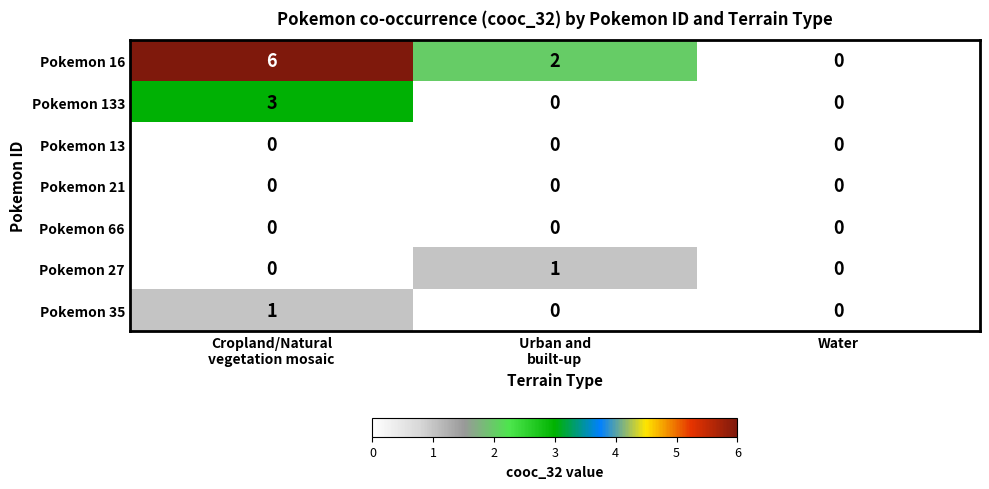

Which series has the largest total across all categories?

Pokemon 16